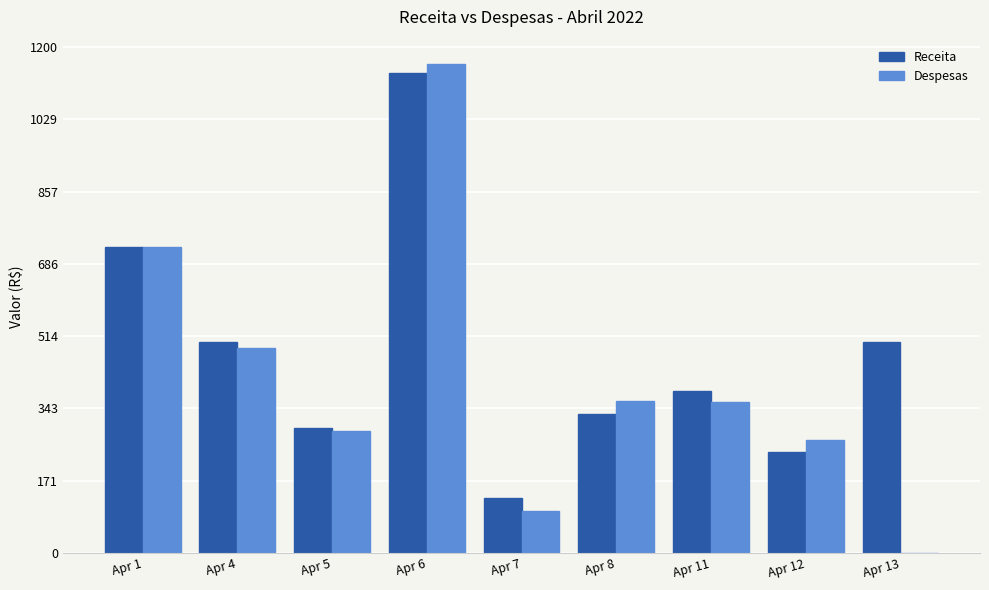

The value of Receita at Apr 11 is 237.6. True or false?

False